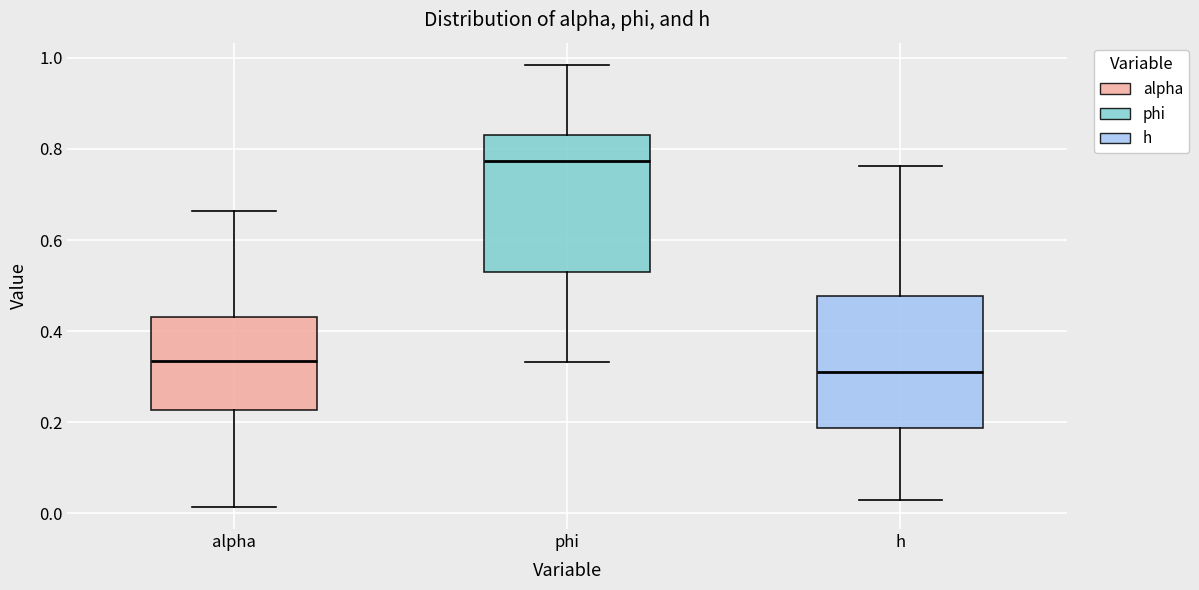

Where does the median line of the box for h sit on the y-axis? The values are not printed on the chart, so give them approximately, as read against the axis.

0.32